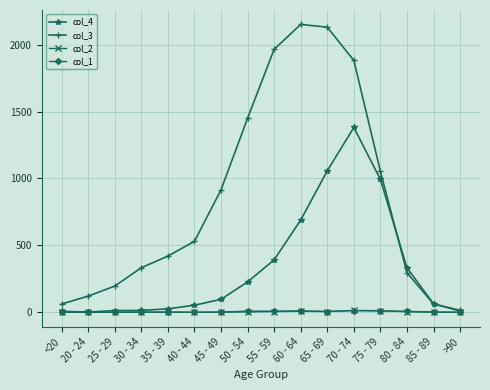

What is the sum of all col_2 values?

60